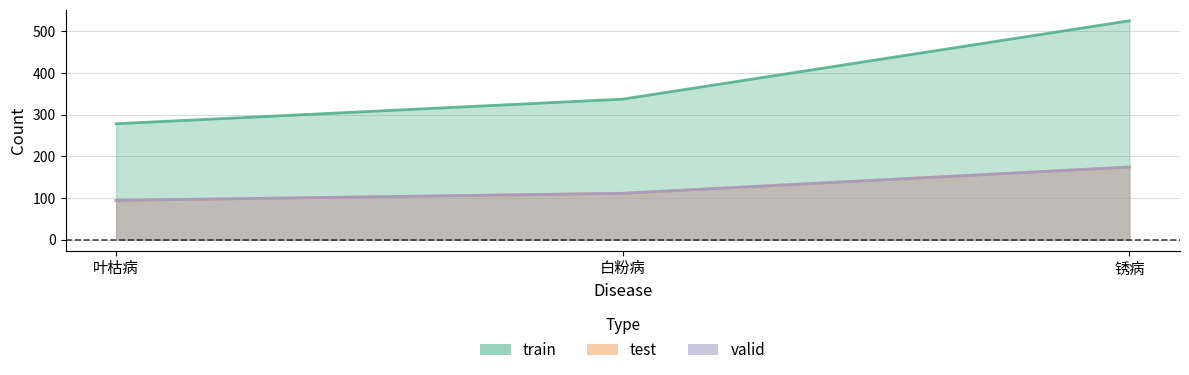

Reading left to right, what are all the values shown in this chart?

train: 278	337	525
test: 94	111	174
valid: 94	111	174